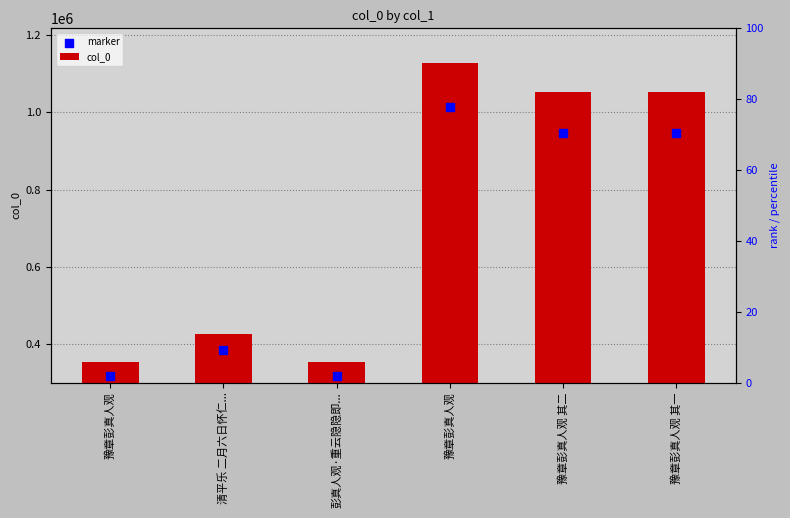

Which series reaches the minimum Y coordinate?

marker